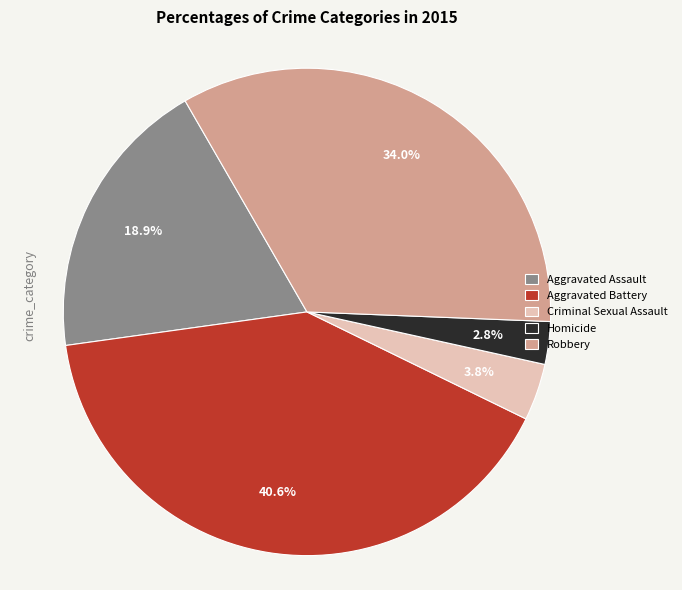

Rank the categories by value from highest to lowest.

Aggravated Battery, Robbery, Aggravated Assault, Criminal Sexual Assault, Homicide